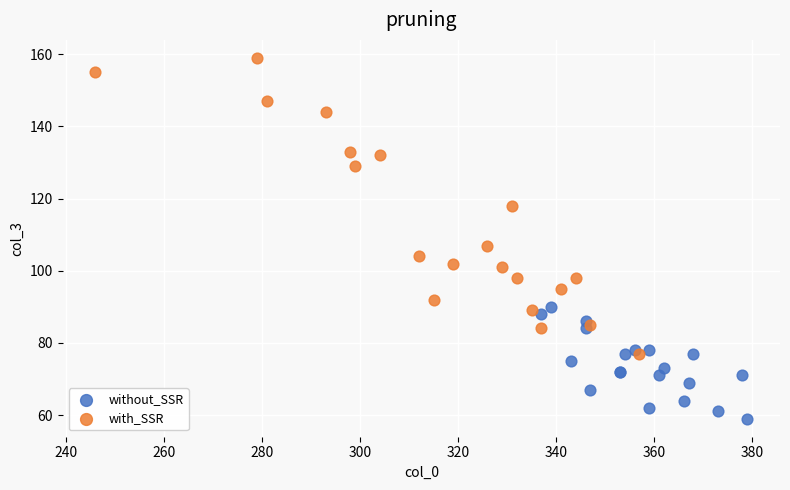

Which series contains the highest Y value?

with_SSR